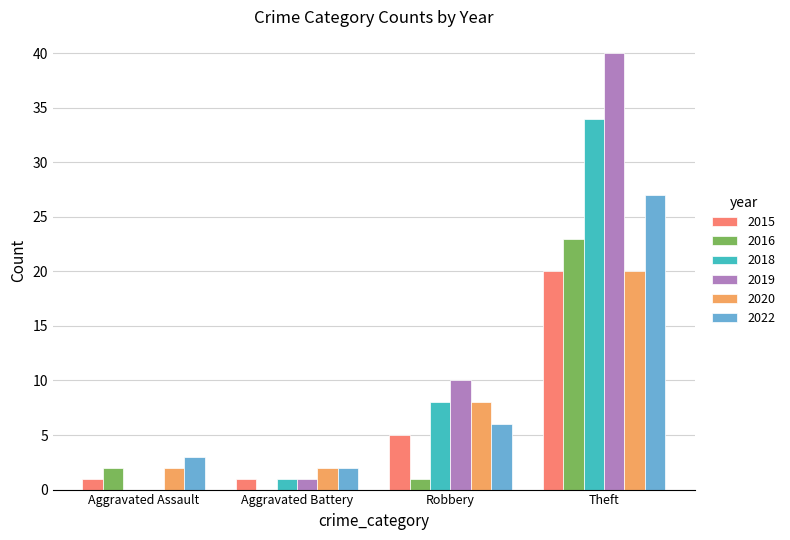

Is the value of 2020 at Aggravated Battery greater than the value of 2016 at Robbery?

Yes